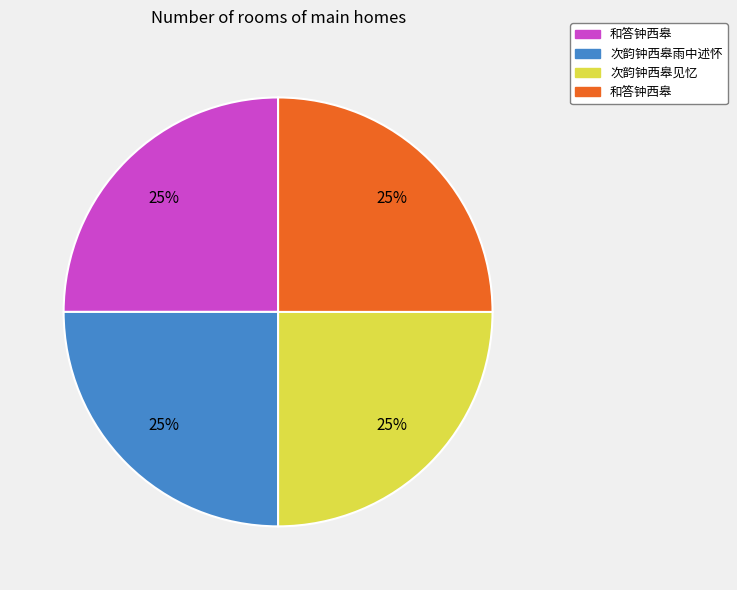

To the nearest percent, what is the average slice percentage?

25%